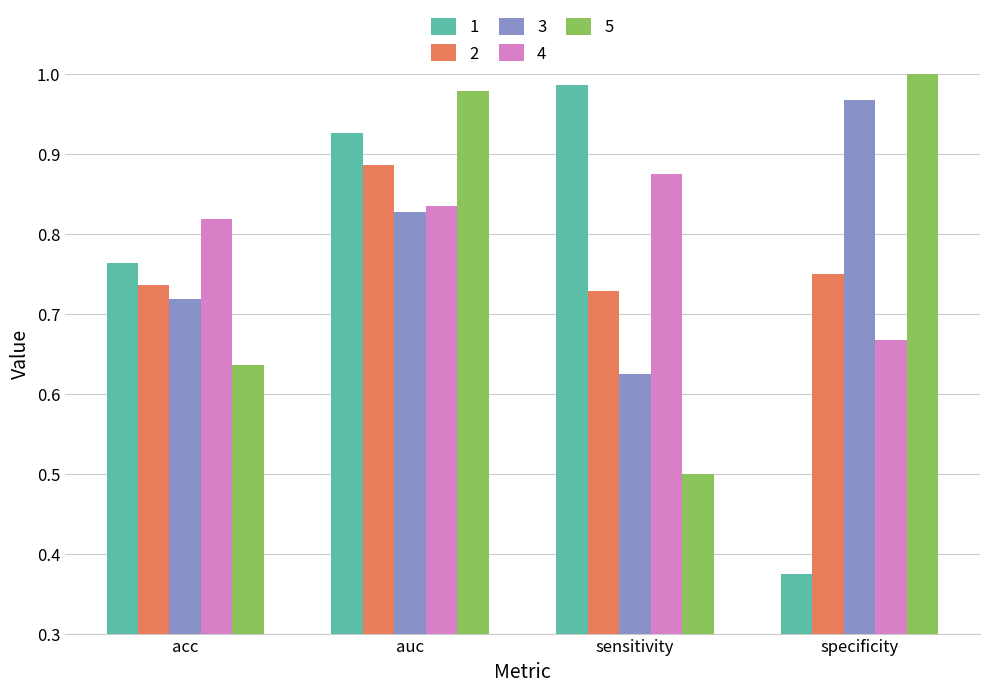

What is the sum of all 5 values?

3.1